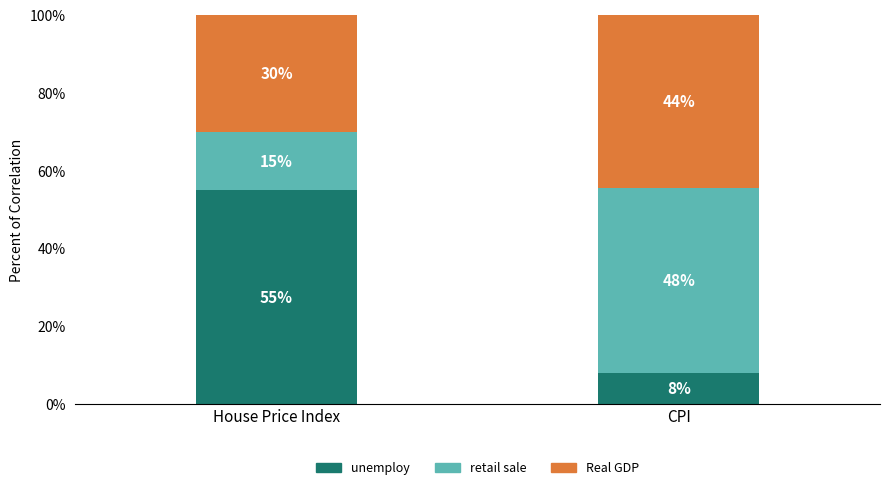

What is the sum of the unemploy values at House Price Index and CPI?

63.0